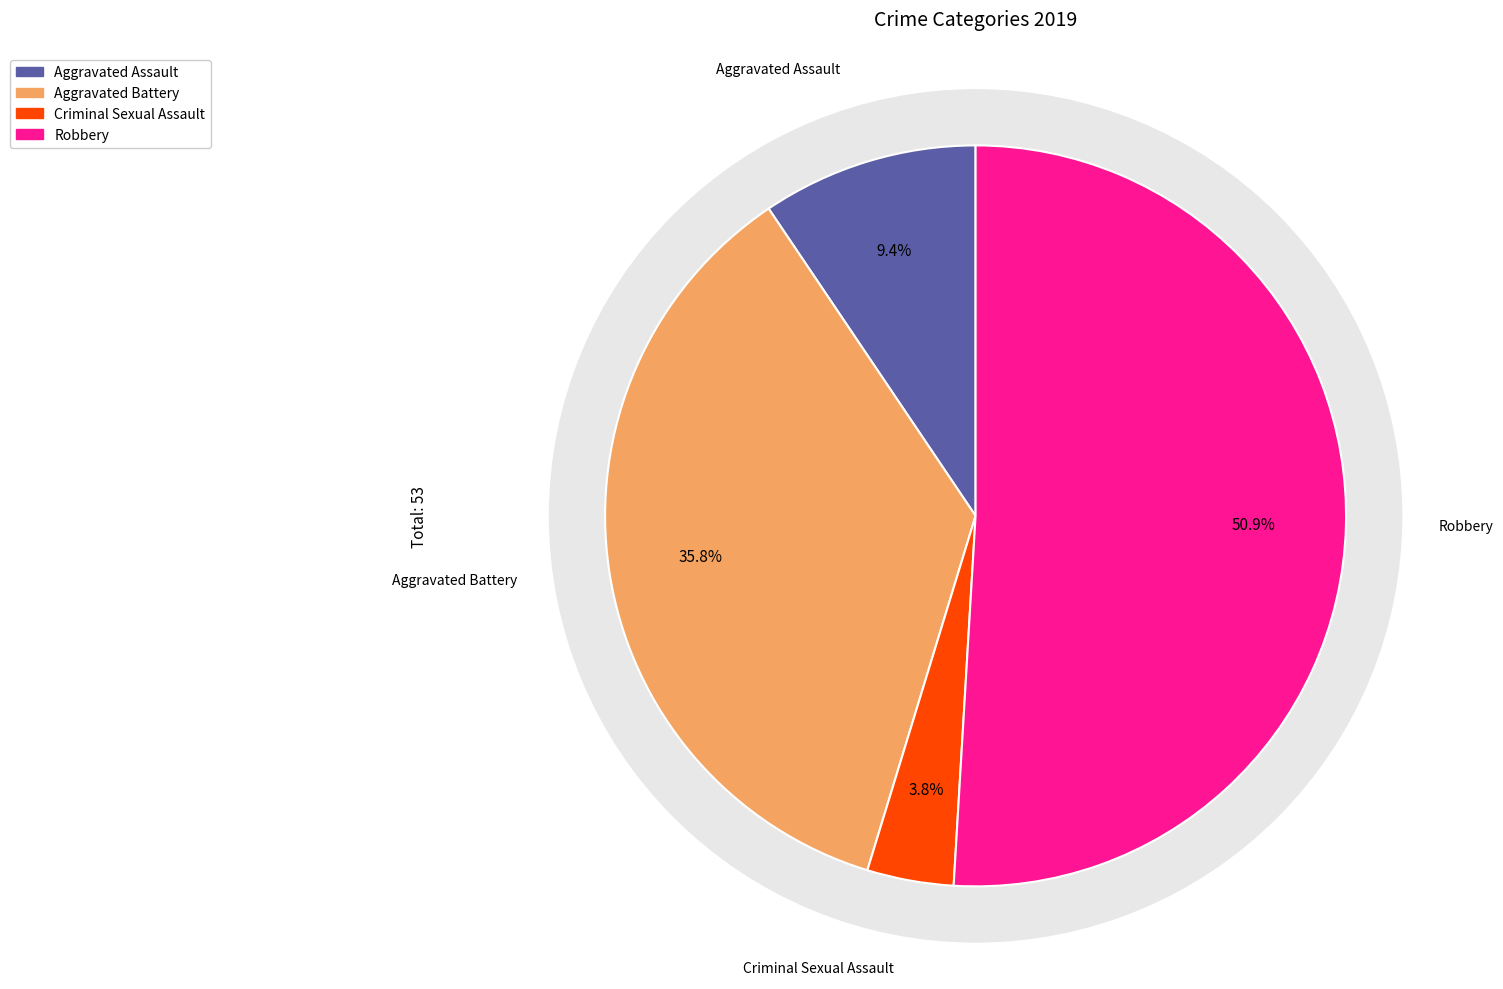

Which slice is the largest?

Robbery